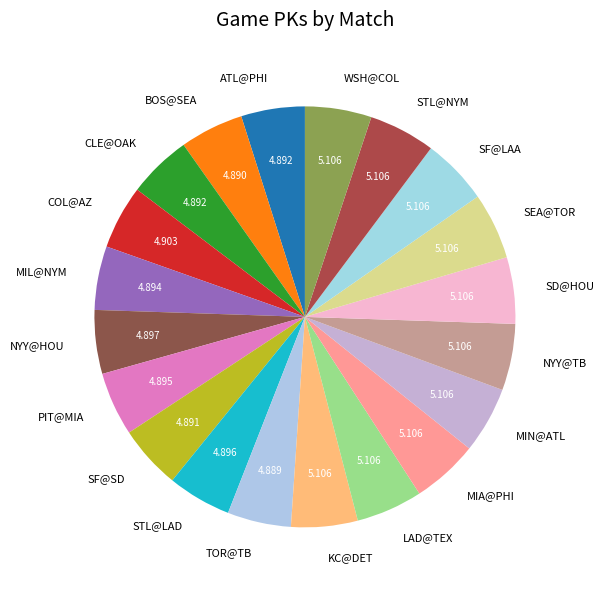

Does any single category account for the majority?

No